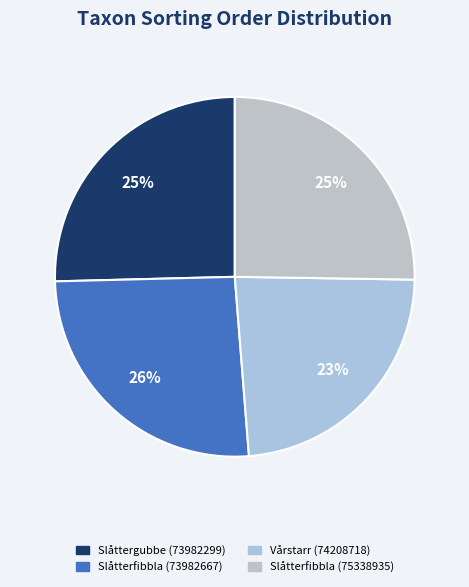

Rank the categories by value from lowest to highest.

Vårstarr (74208718), Slåtterfibbla (75338935), Slåttergubbe (73982299), Slåtterfibbla (73982667)